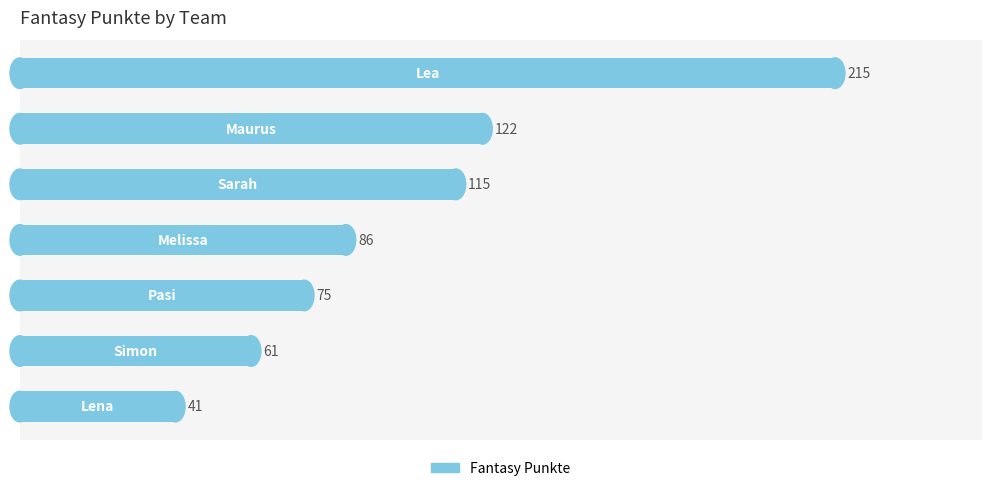

What is the difference between the second highest and second lowest values?

61